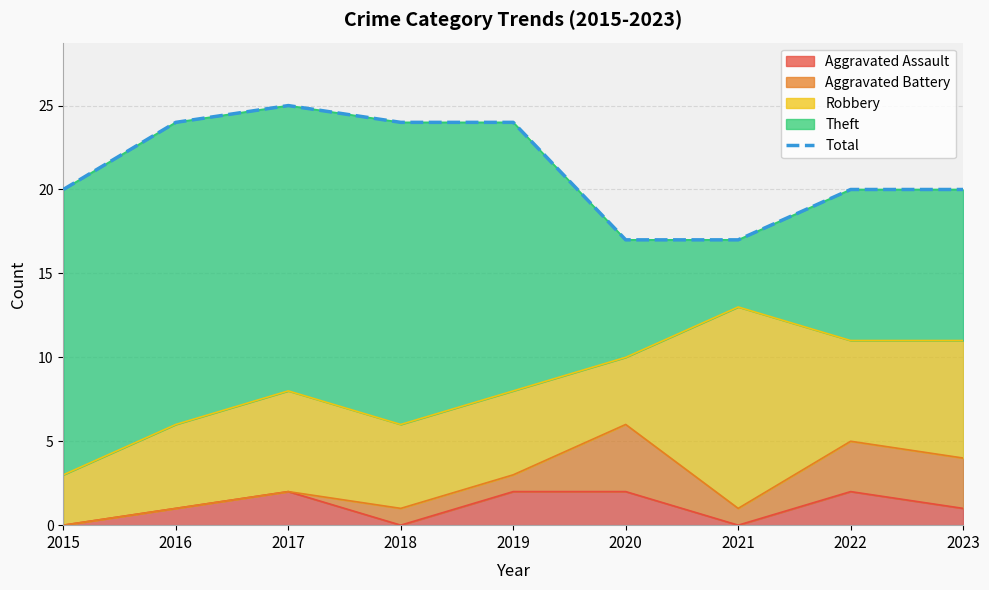

Reading right to left, what are all the values shown in this chart?

2023=20	2022=20	2021=17	2020=17	2019=24	2018=24	2017=25	2016=24	2015=20